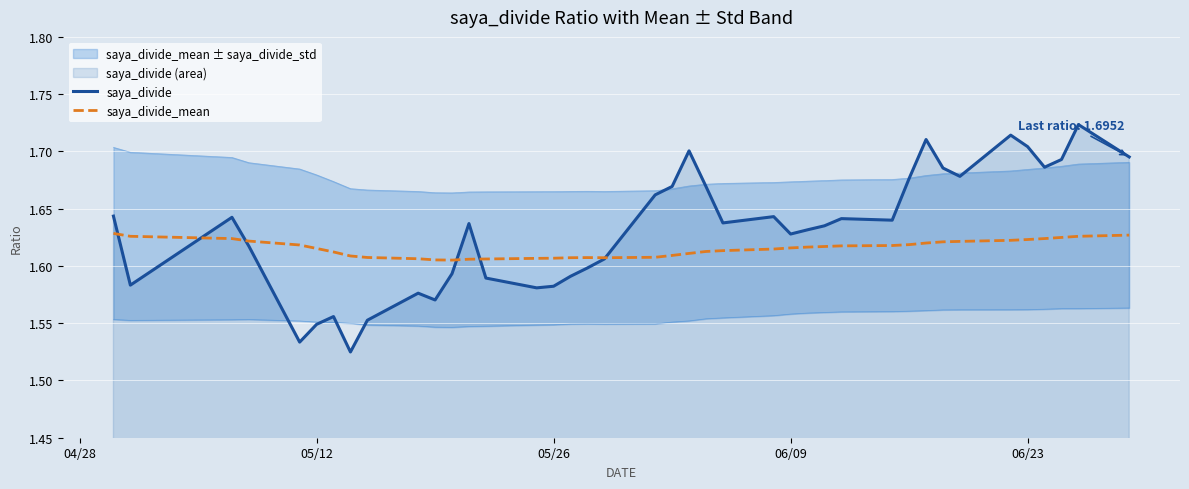

List the series in order of their overall mean, highest first.

saya_divide, saya_divide_mean